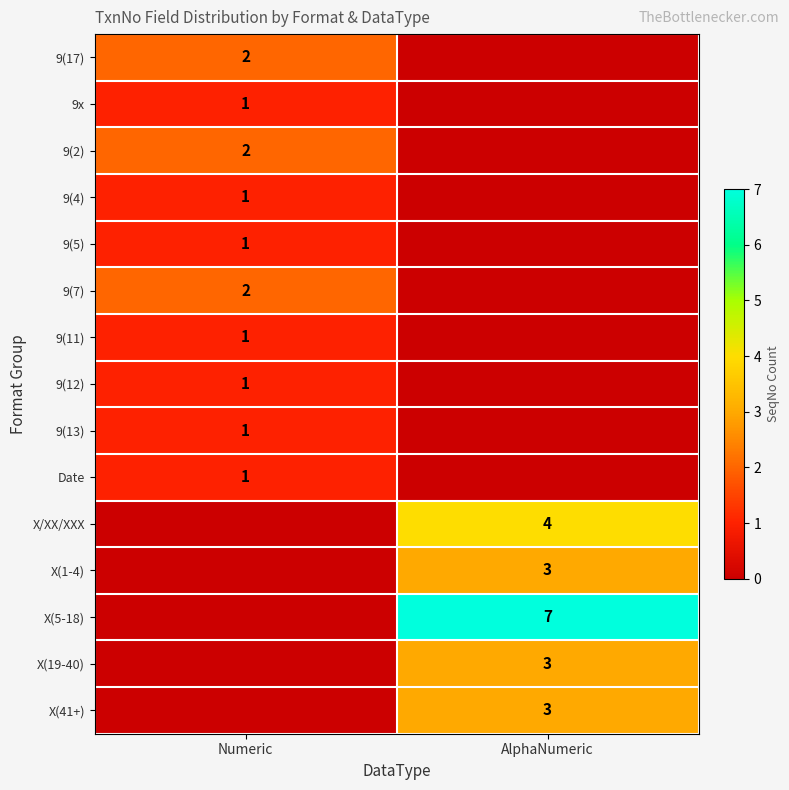

The value of X(19-40) at AlphaNumeric is 3. True or false?

True